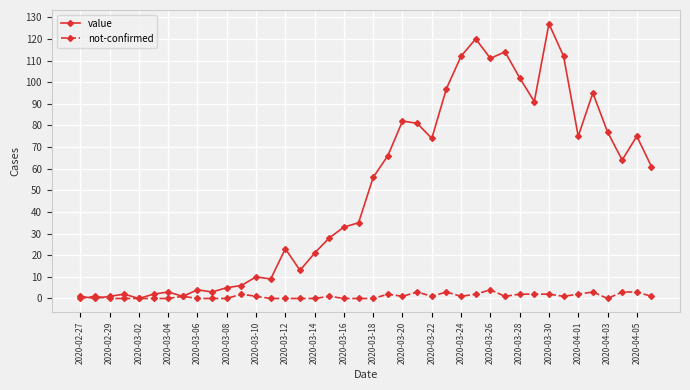

True or false: value has more than 2 interior local peaks.

True